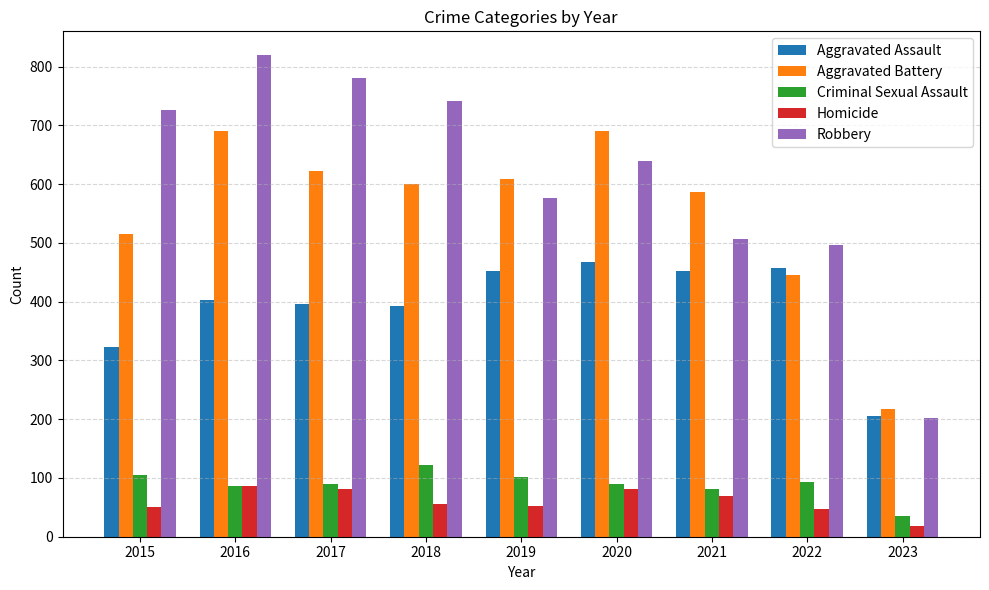

What is the maximum value for Criminal Sexual Assault?

122